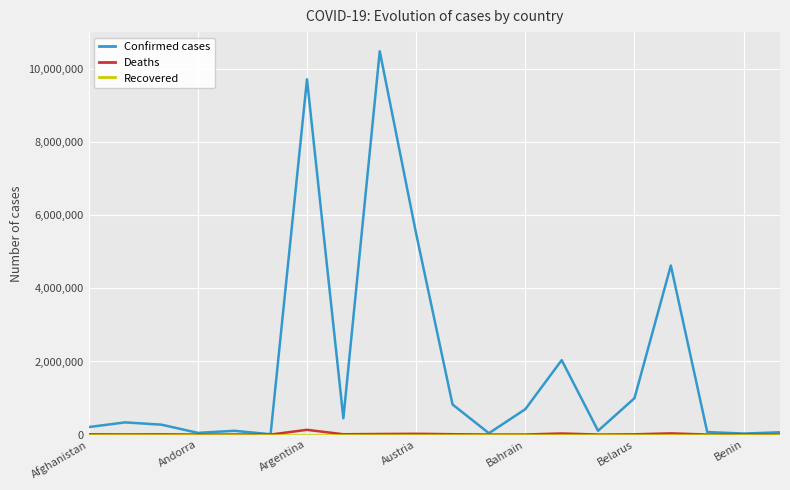

What is the maximum value shown in the chart?

10487217